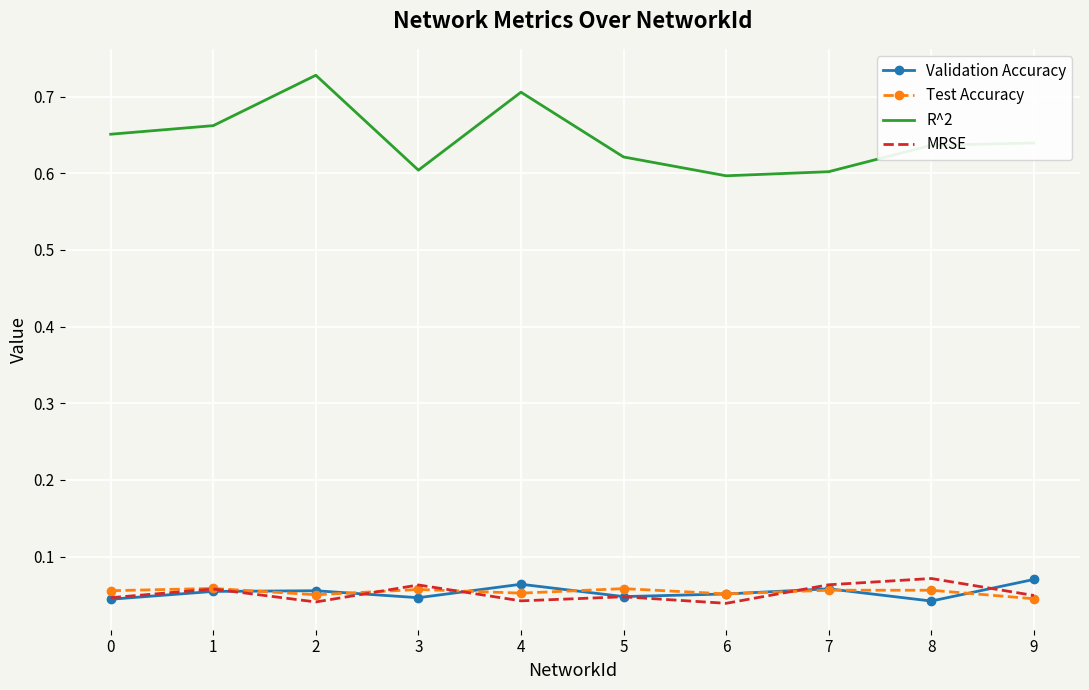

Is the value of MRSE at 9 greater than the value of Validation Accuracy at 7?

No